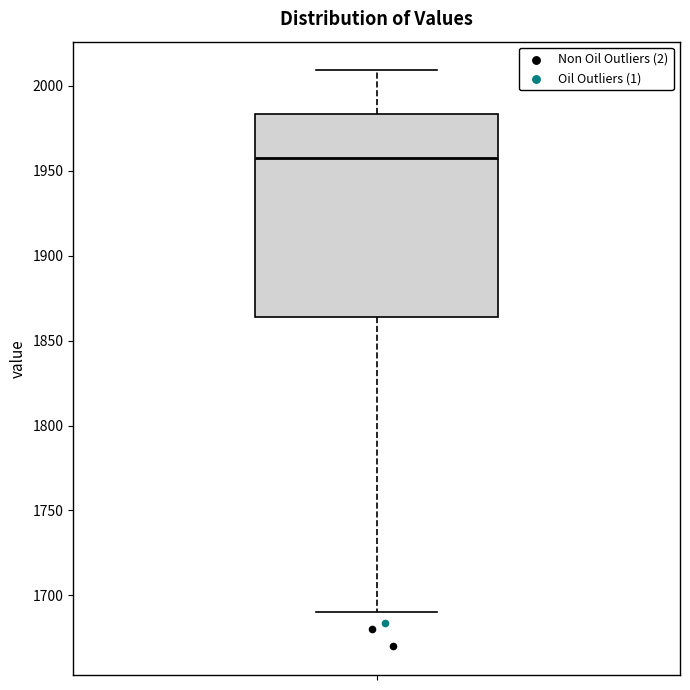

Transcribe this box plot: give where the median line is, the range the box spans, and where the two whiskers end, as read against the y-axis. The values are not printed on the chart, so give them approximately, as read against the axis.

median 1960, box 1865 to 1985, whiskers 1690 to 2010